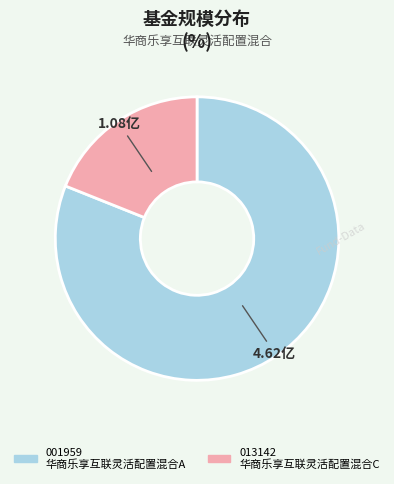

Which category has the biggest portion of the pie?

华商乐享互联灵活配置混合A